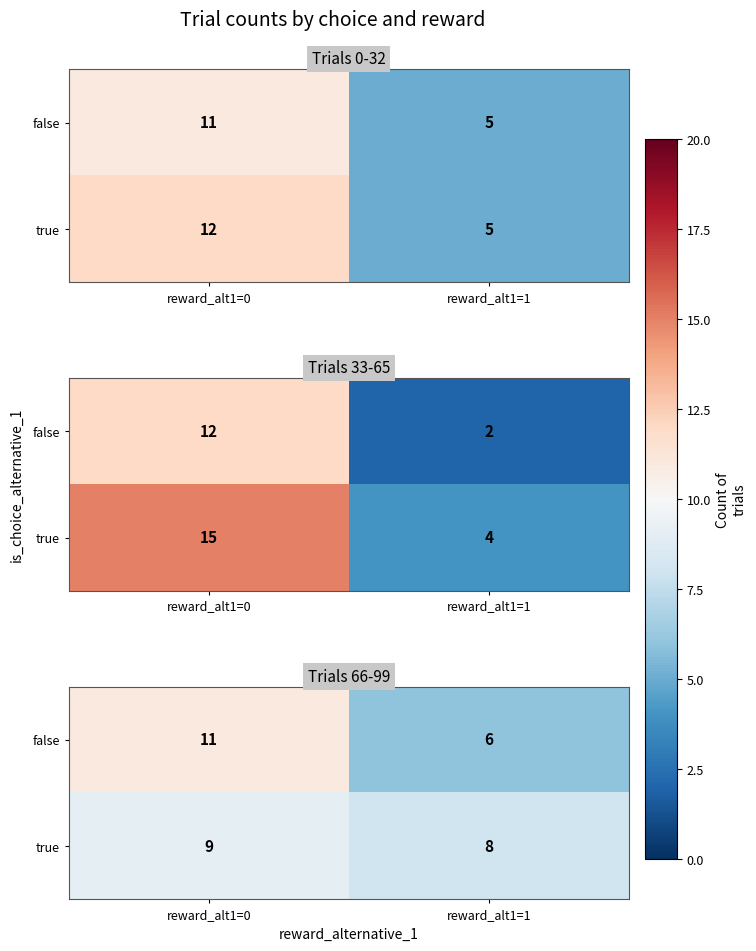

The value of false at reward_alt1=1 is 6. True or false?

True